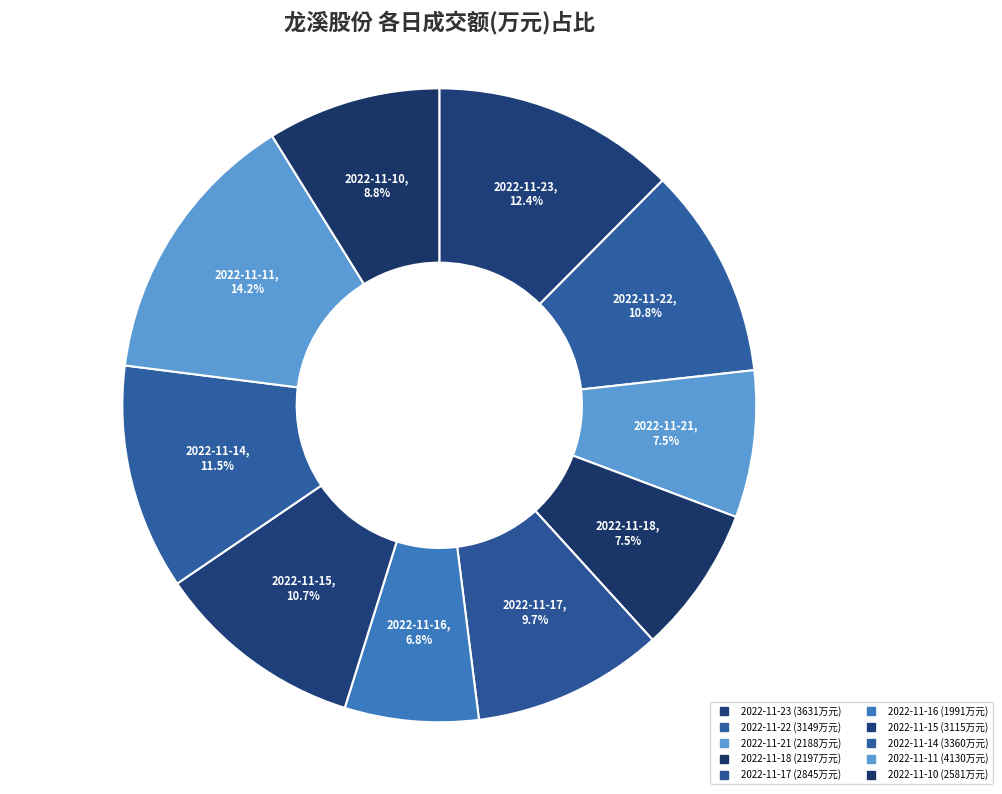

Count the number of slices in the pie.

10